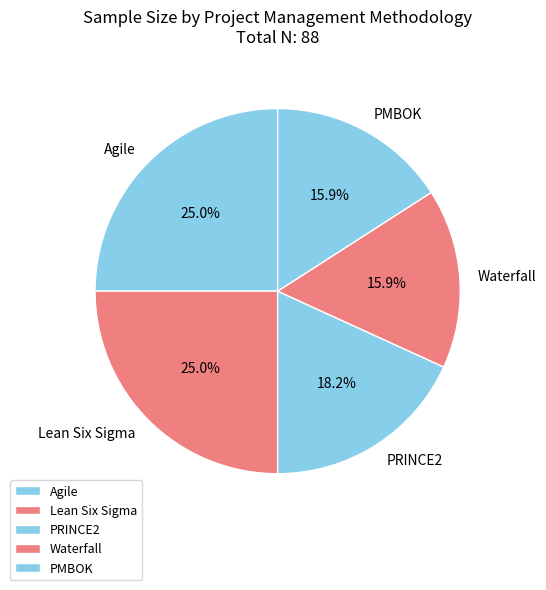

To the nearest percent, what is the difference between the PRINCE2 and PMBOK slice percentages?

2%